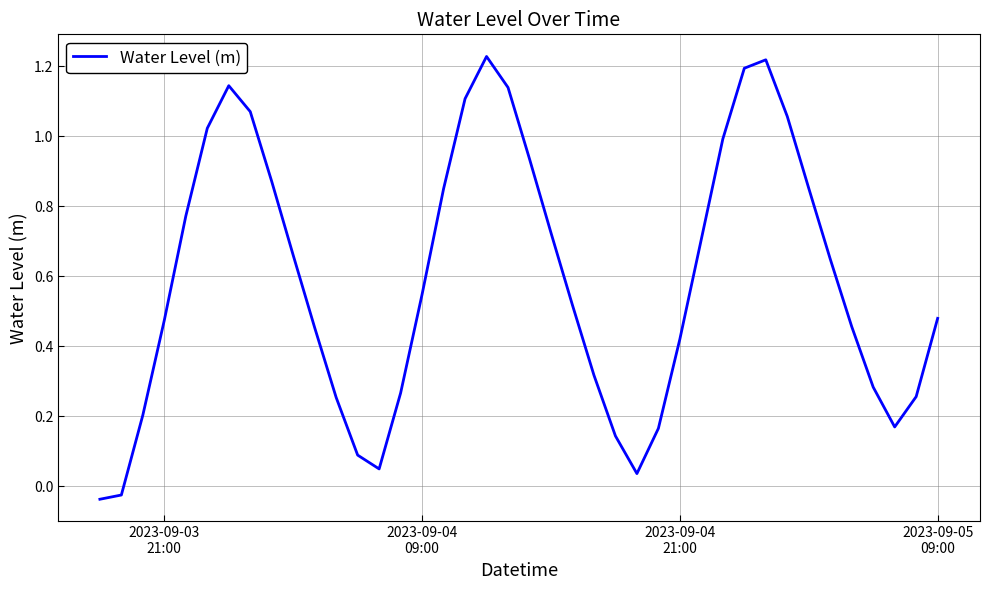

Does the chart have visible grid lines?

Yes